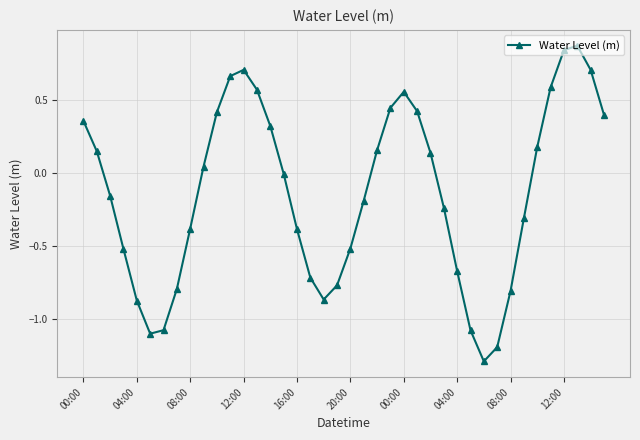

How many points are higher than both their immediate neighbors (excluding endpoints)?

3